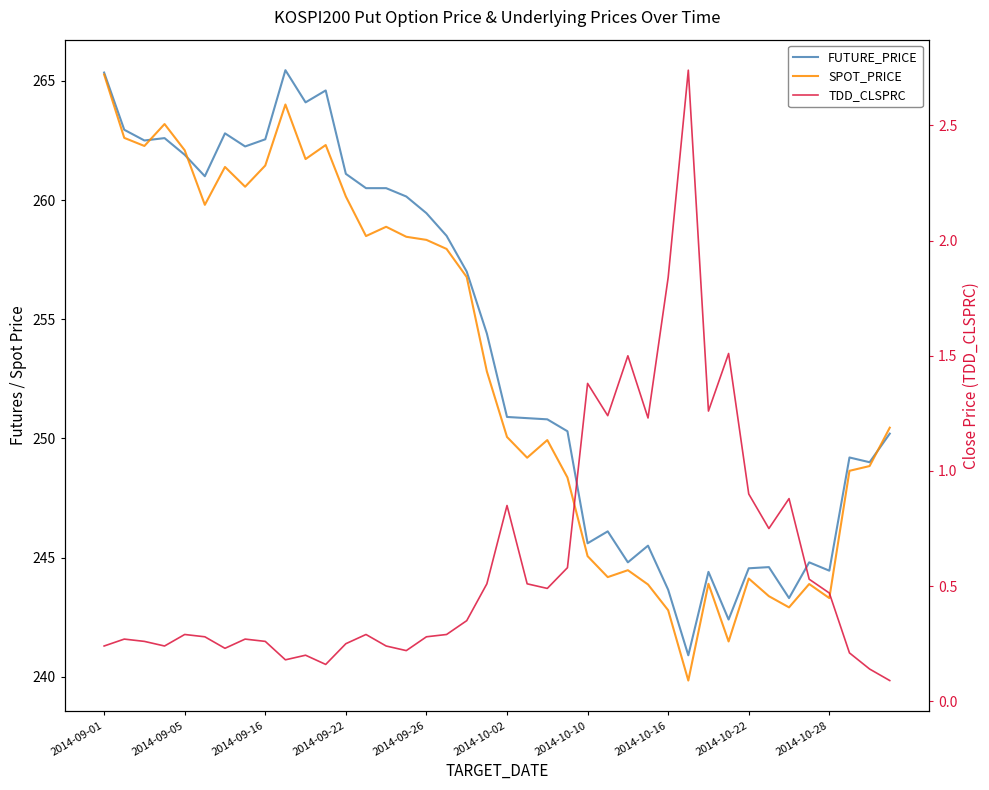

In TDD_CLSPRC, how many points are higher than both neighbors (excluding endpoints)?

11